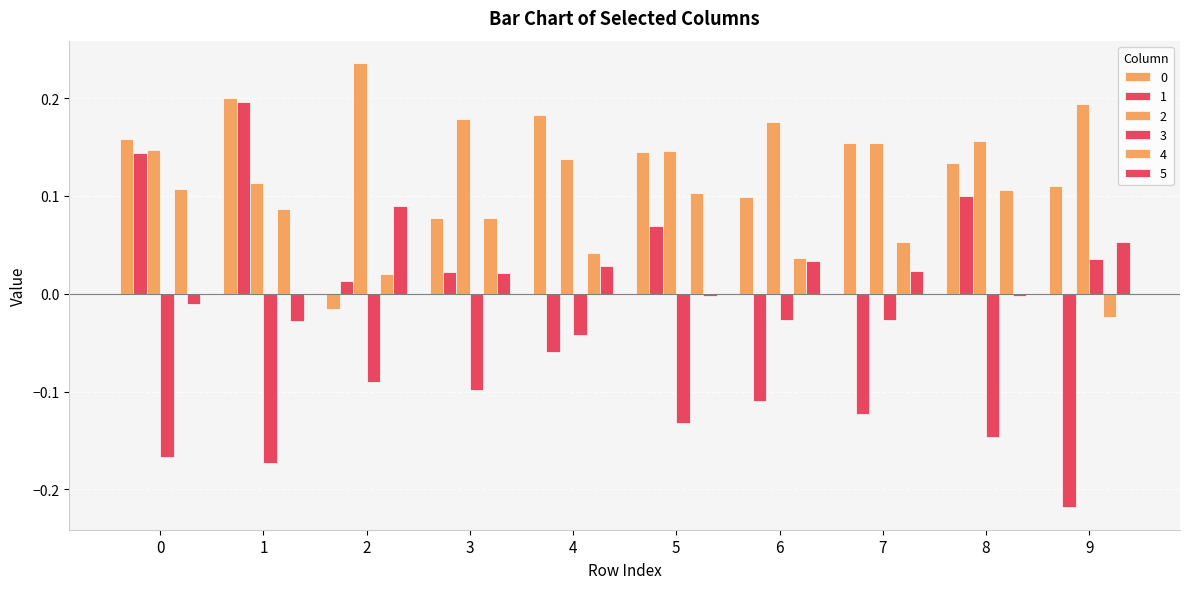

What is the value of the 0 bar at the 1st from the left?

0.2